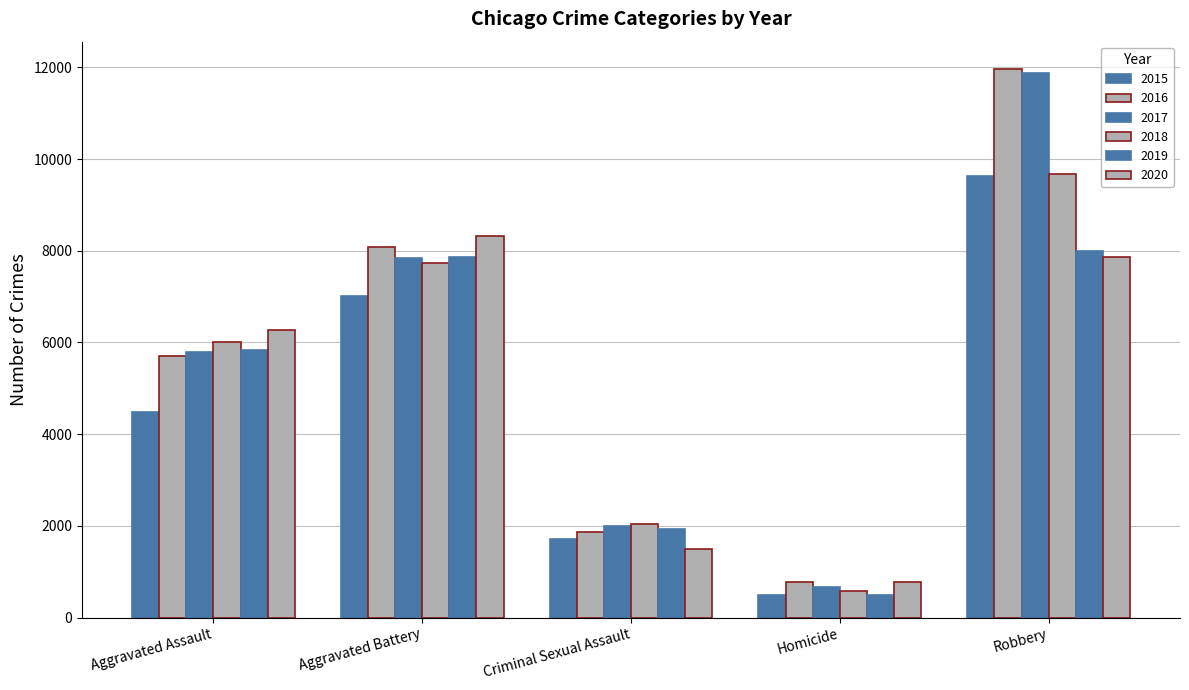

True or false: 2017 has a value of 5793 at Aggravated Assault.

True